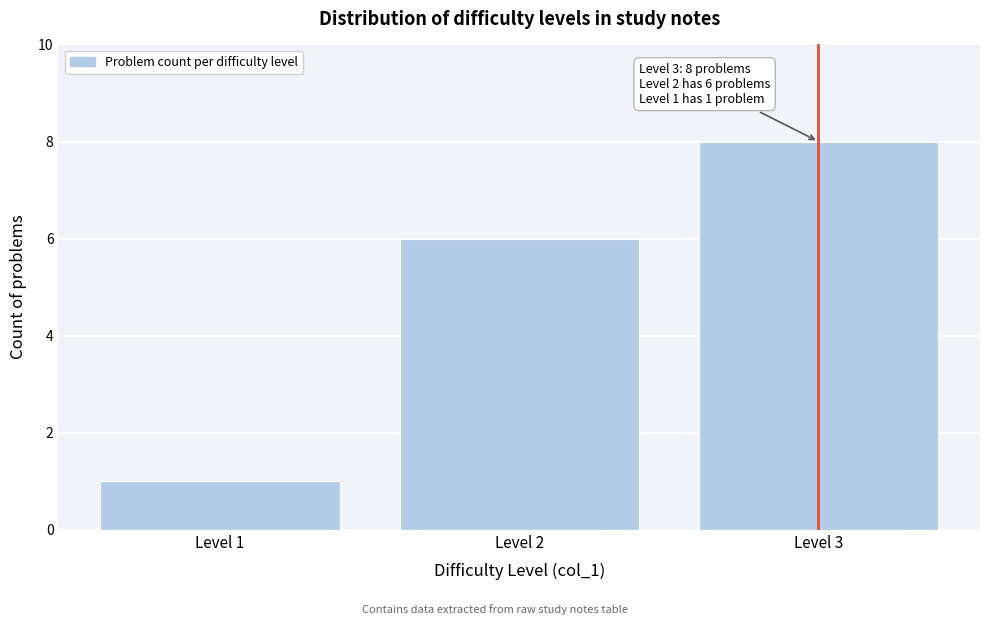

Reading right to left, what are all the values shown in this chart?

Level 3=8	Level 2=6	Level 1=1